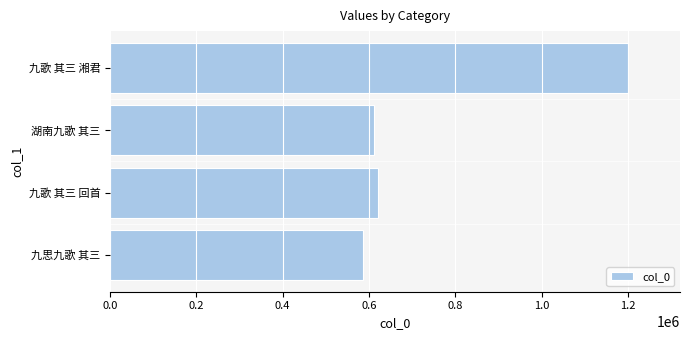

Are the bars grouped side by side (vs. stacked)?

No